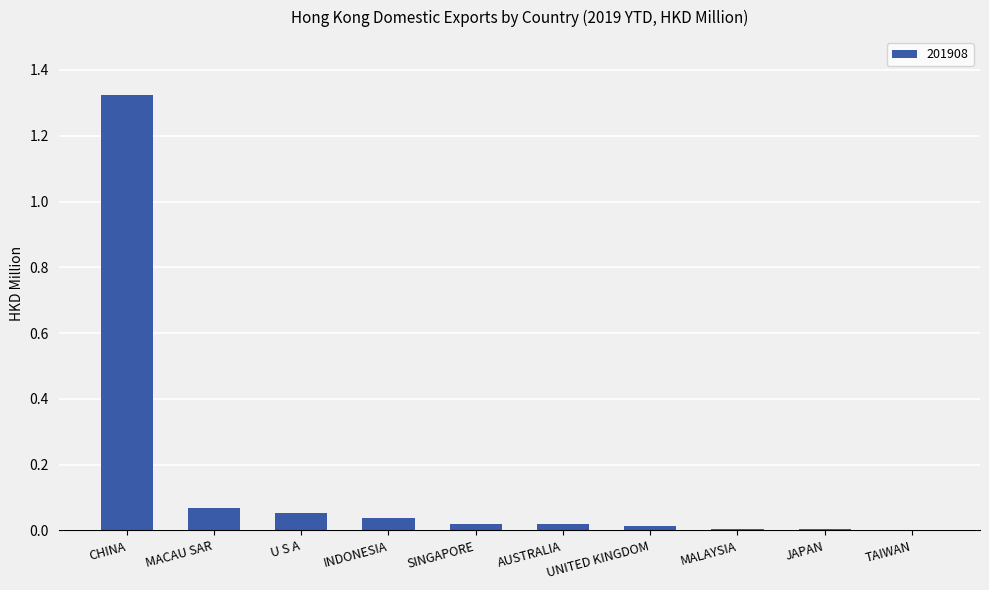

Are the bars horizontal?

No